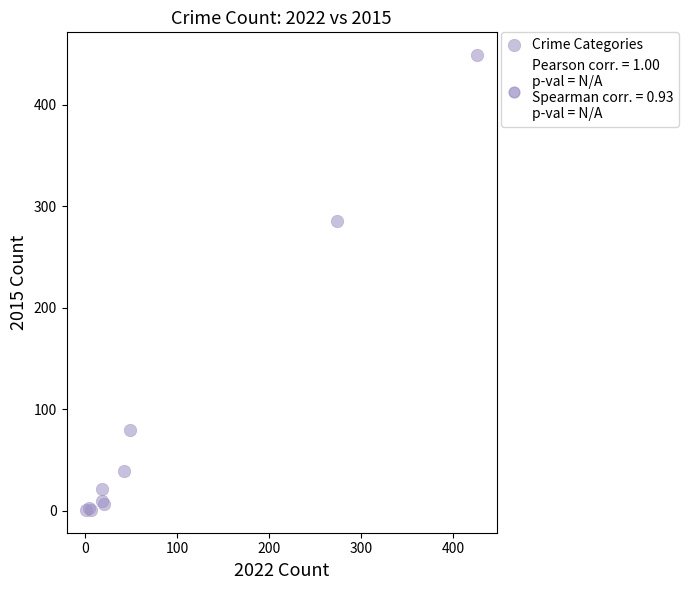

What Y value in the scatter plot is closest to 225?

286